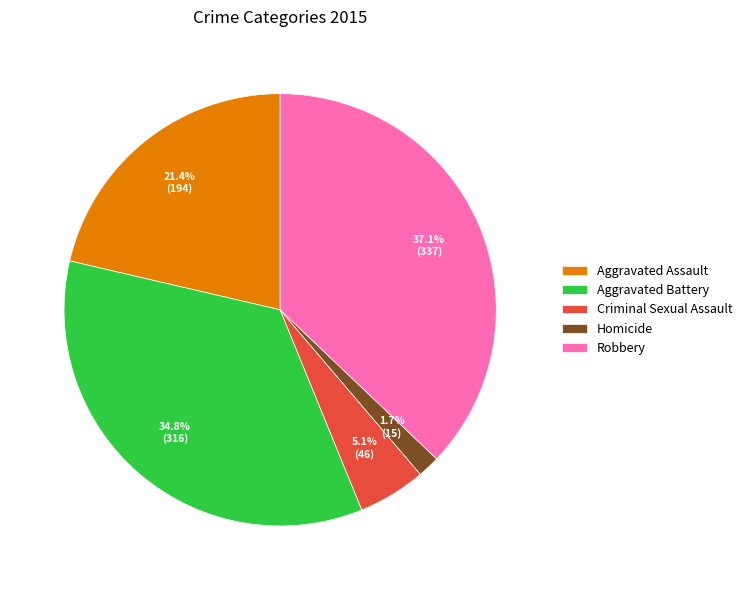

To the nearest percent, what is the combined percentage of Aggravated Battery and Aggravated Assault?

56%